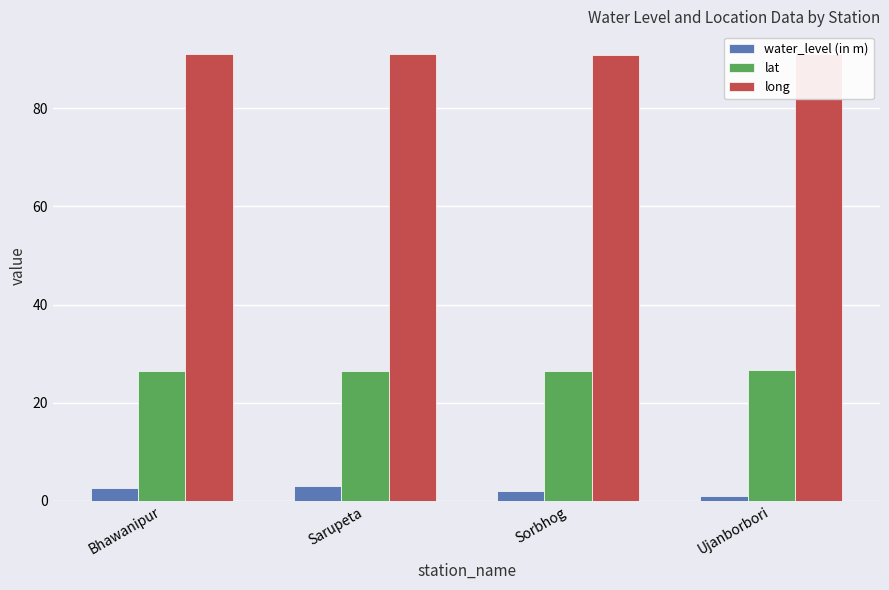

What is the sum of the lat values at Bhawanipur and Ujanborbori?

53.1